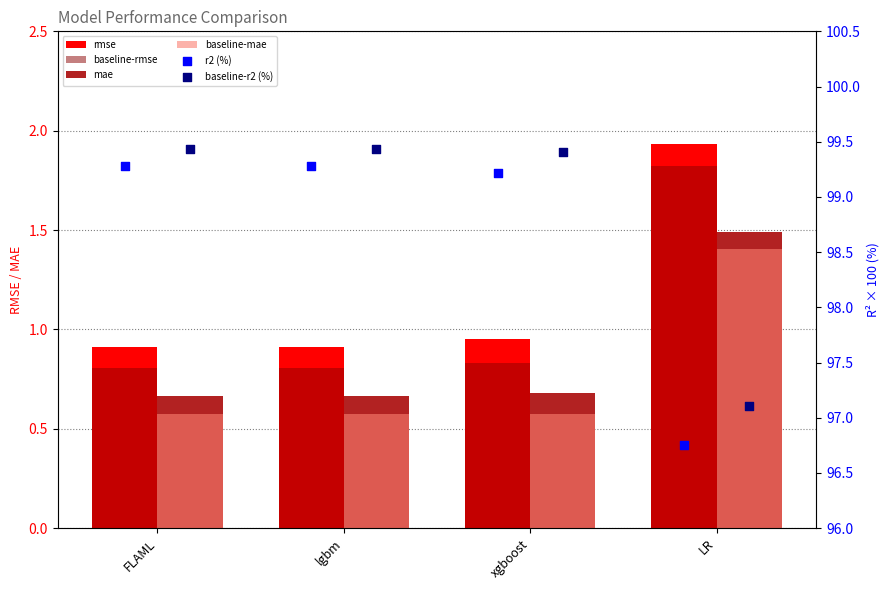

What is the total value across all series at xgboost?

201.7